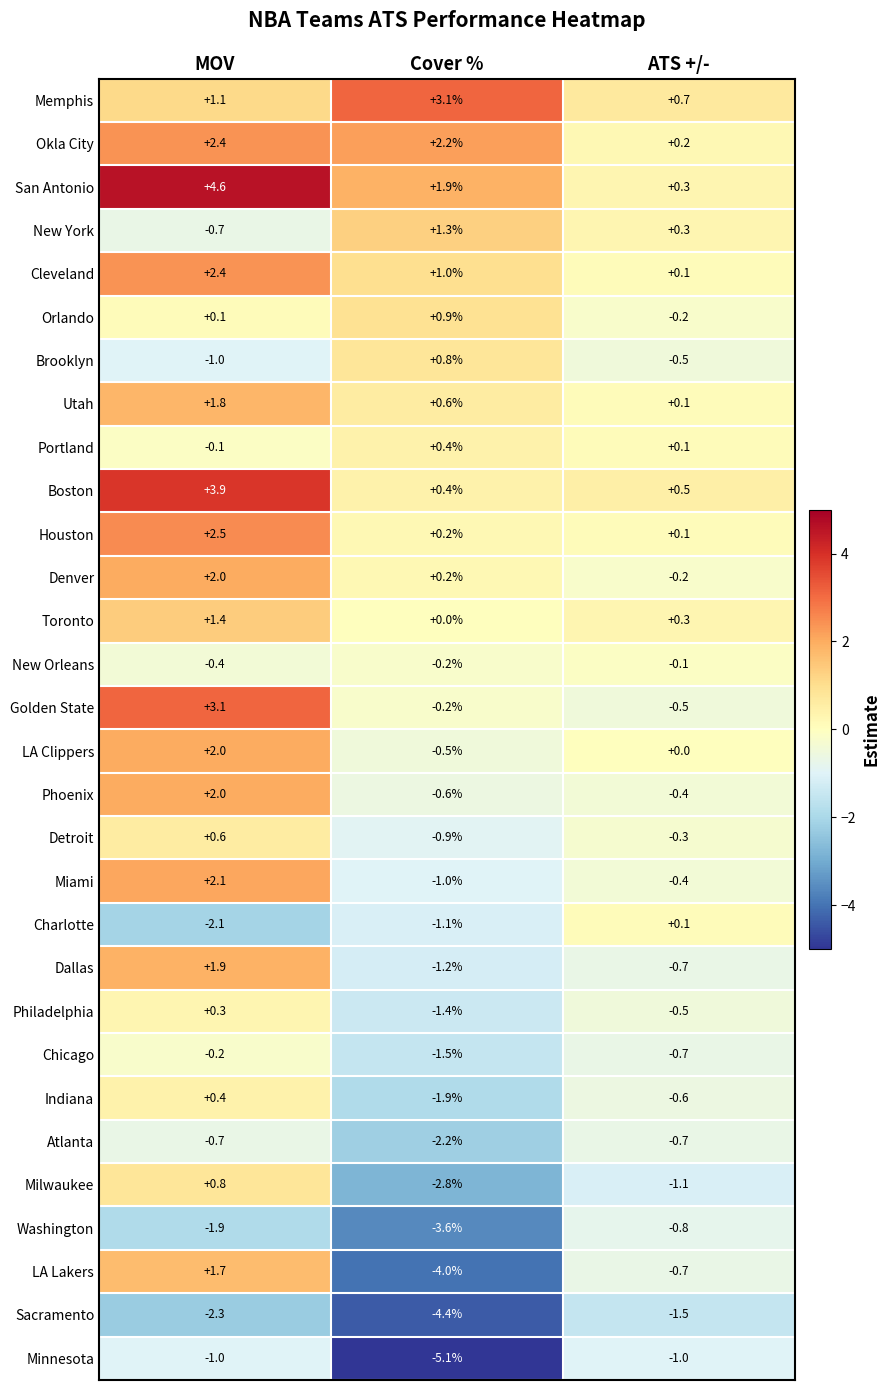

Which series changed the most between MOV and ATS +/-?

San Antonio